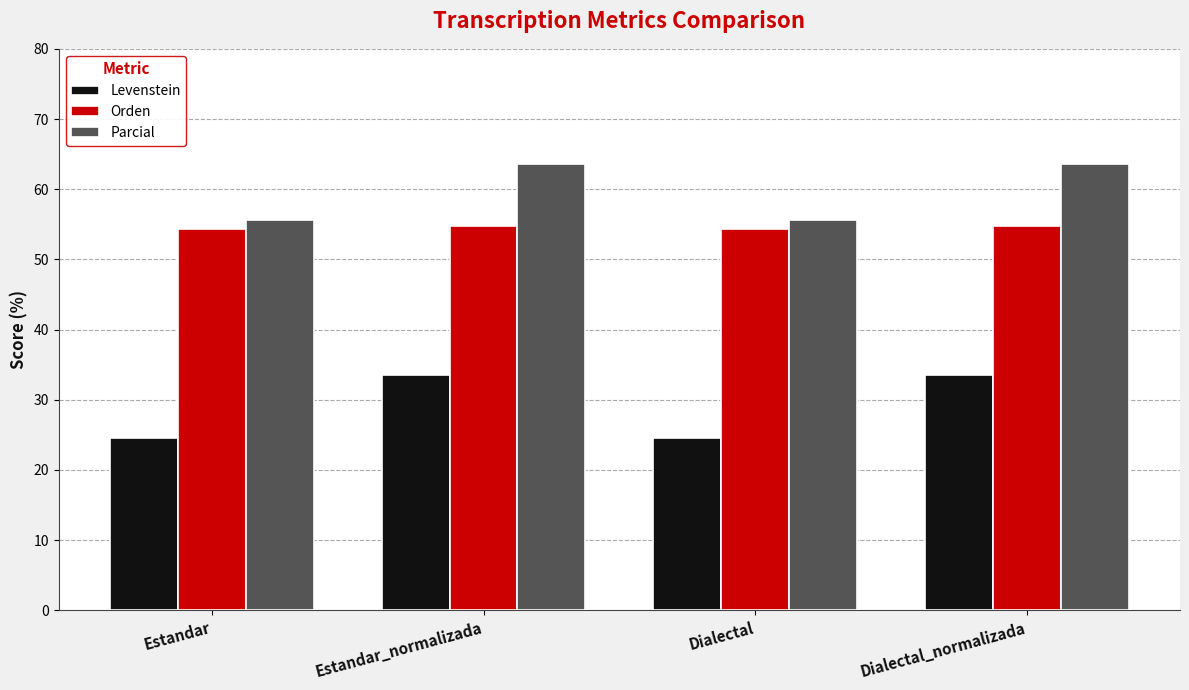

The value of Orden at Estandar_normalizada is 38.0. True or false?

False